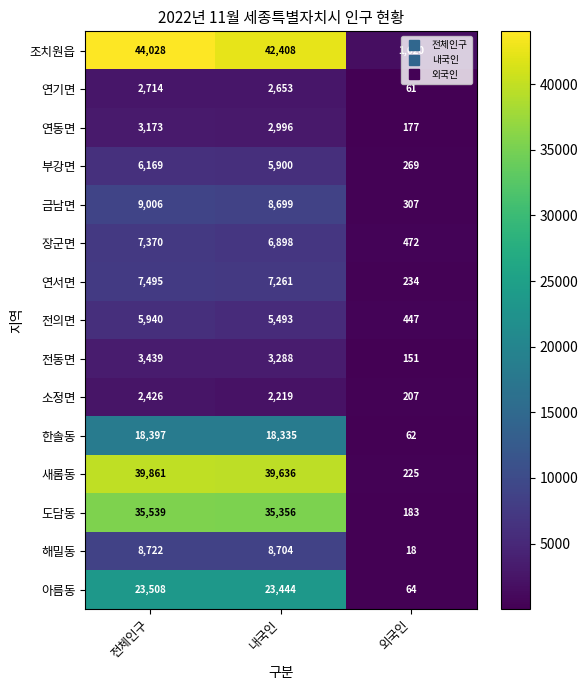

Which label corresponds to the smallest value in the chart?

외국인